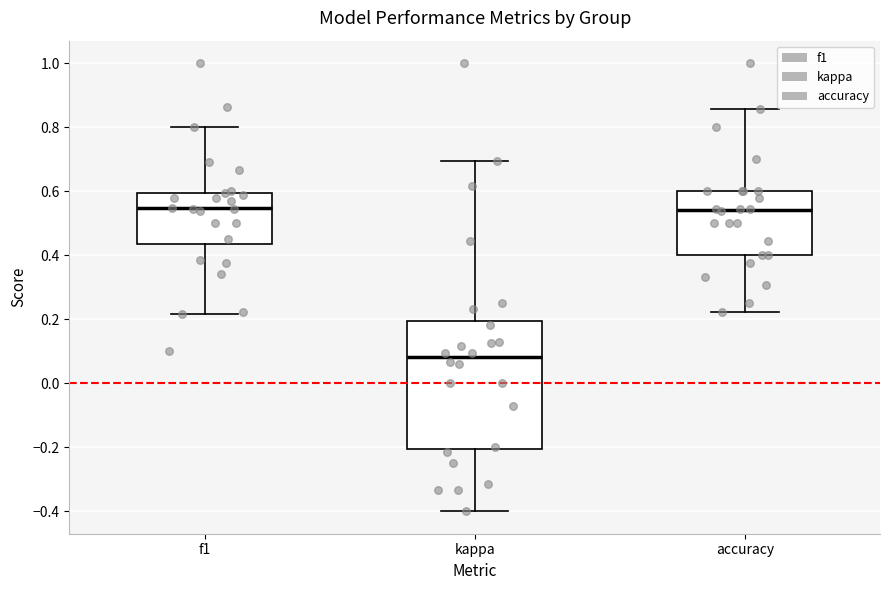

Reading left to right, transcribe this box plot: for each box, give where its median line is, the range the box spans, and where its two whiskers end, as read against the y-axis. The values are not printed on the chart, so give them approximately, as read against the axis.

f1: median 0.54, box 0.44 to 0.60, whiskers 0.22 to 0.80
kappa: median 0.08, box -0.20 to 0.20, whiskers -0.40 to 0.70
accuracy: median 0.54, box 0.40 to 0.60, whiskers 0.22 to 0.86